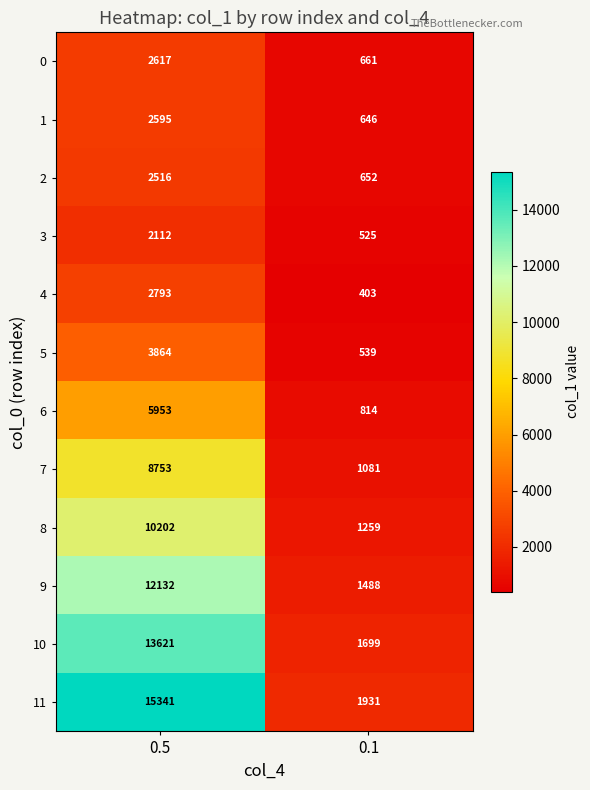

What is the difference between the highest and lowest values at 0.1?

1528